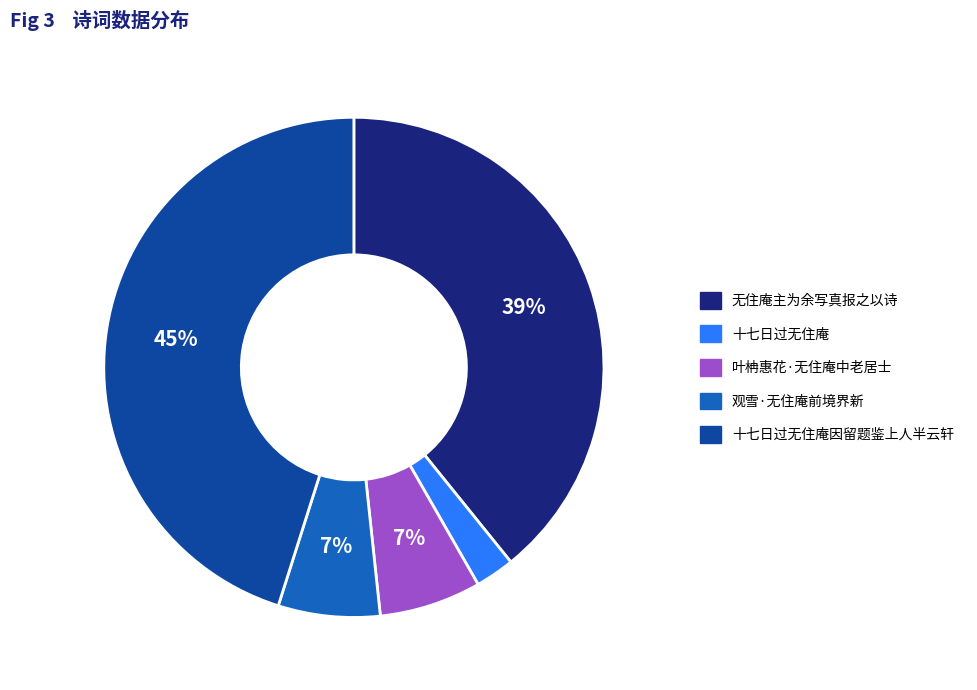

Does any single category account for the majority?

No